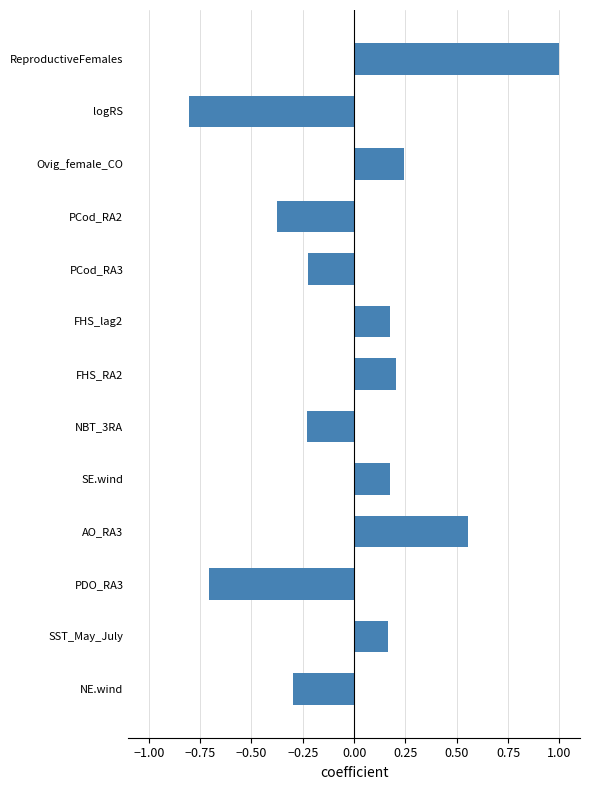

What is the label of the 8th bar from the bottom?

FHS_lag2